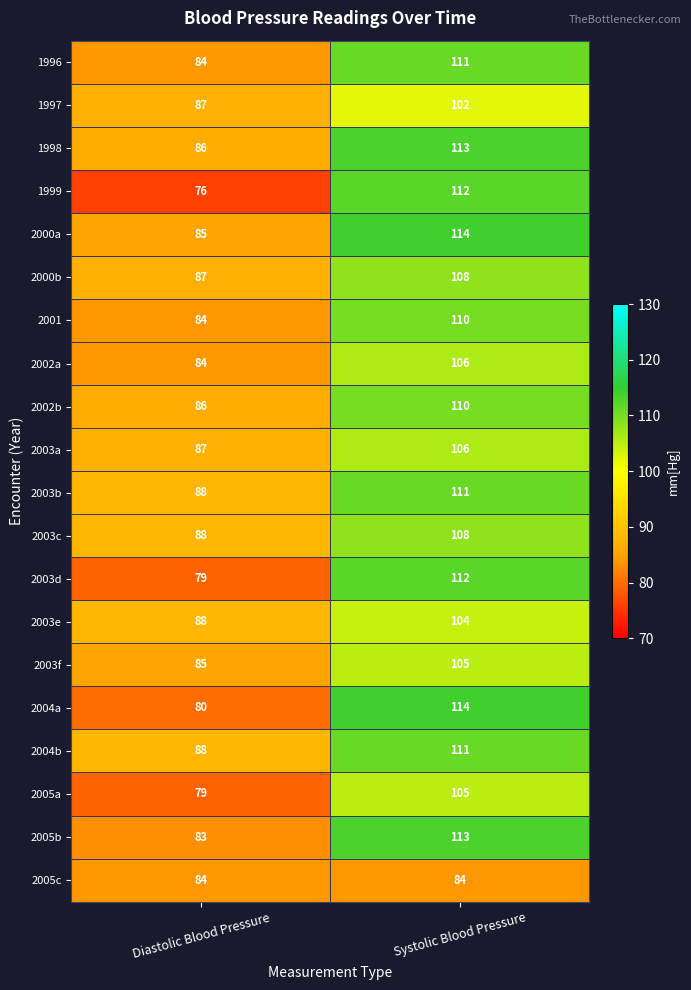

At which label does 2000a reach its minimum?

Diastolic Blood Pressure